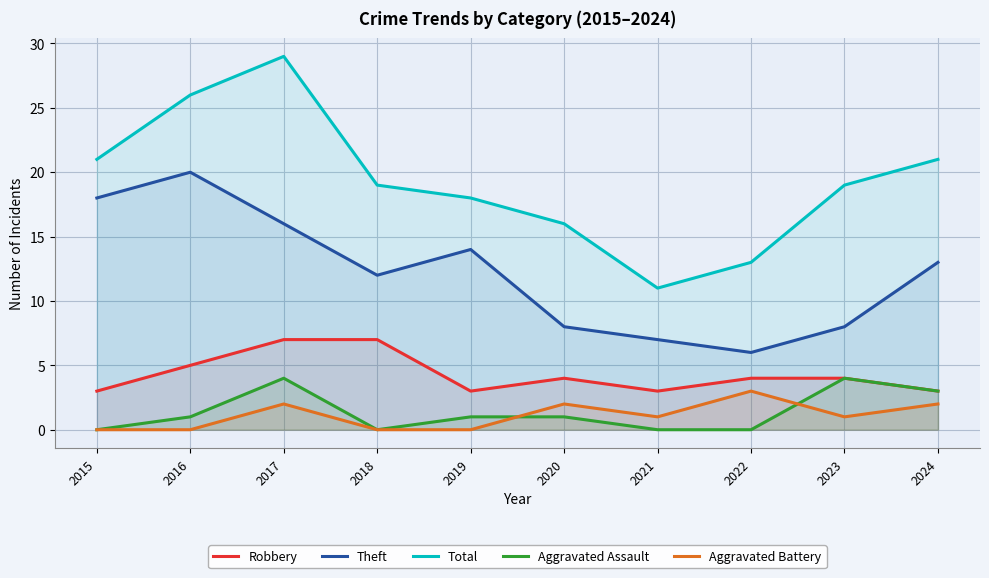

Does the chart display data point markers on the line(s)?

No